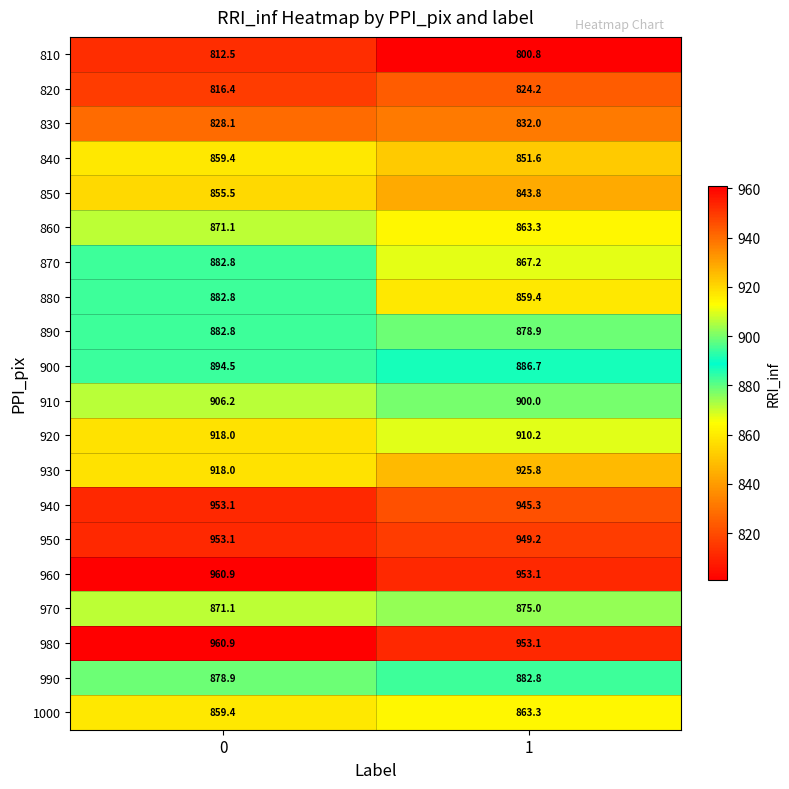

Between 0 and 1, which series saw the biggest shift?

880